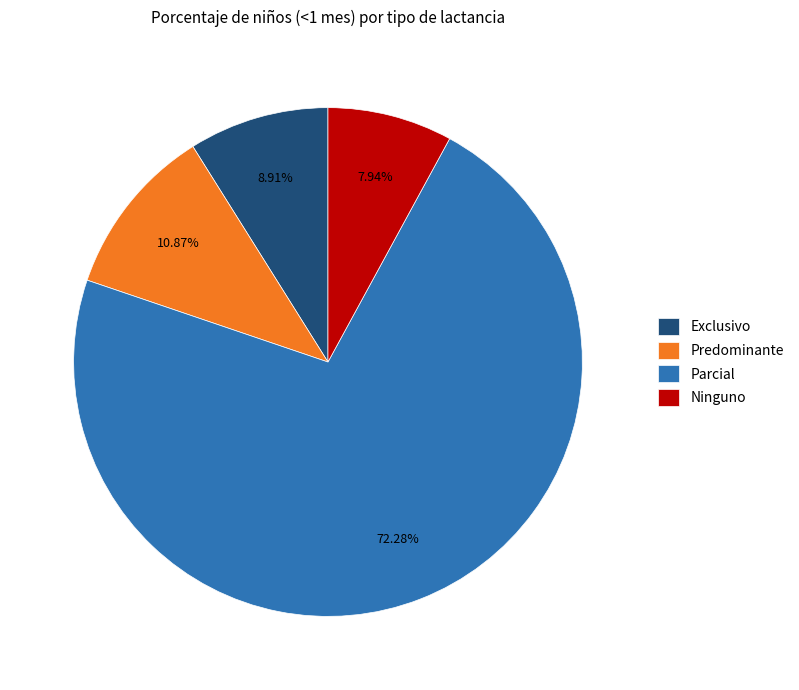

How many slices are in this pie chart?

4